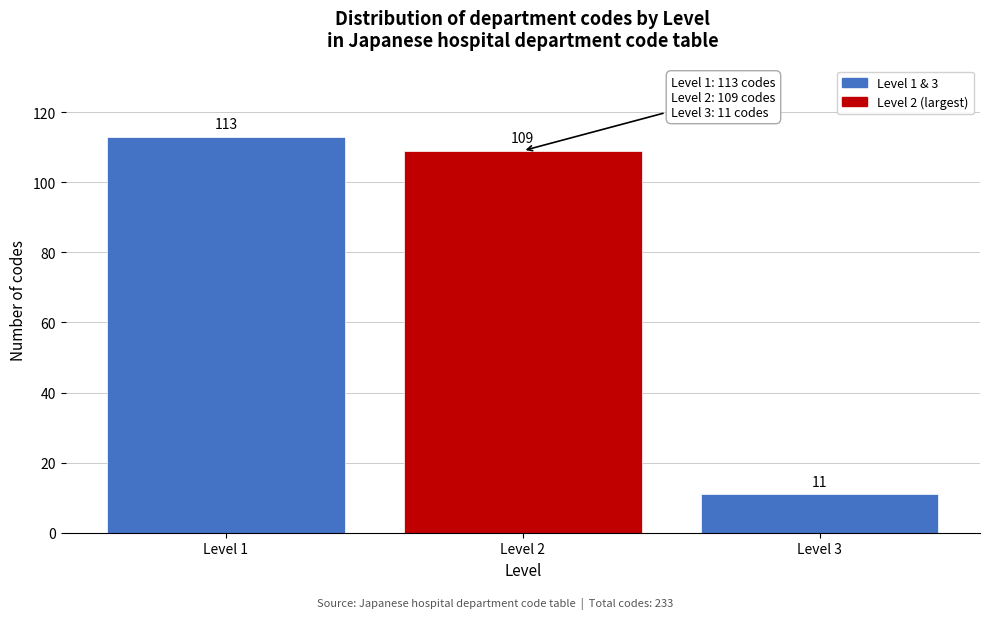

Reading left to right, transcribe all the data shown in this chart.

Level 1=113	Level 2=109	Level 3=11